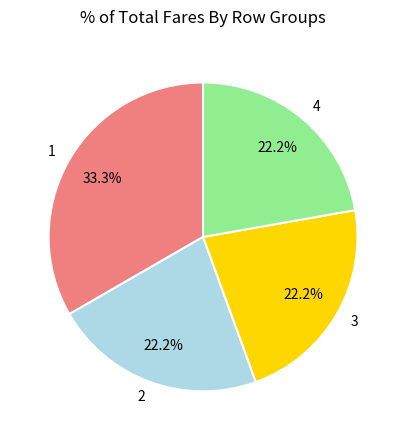

Which has a higher value, 1 or 2?

1